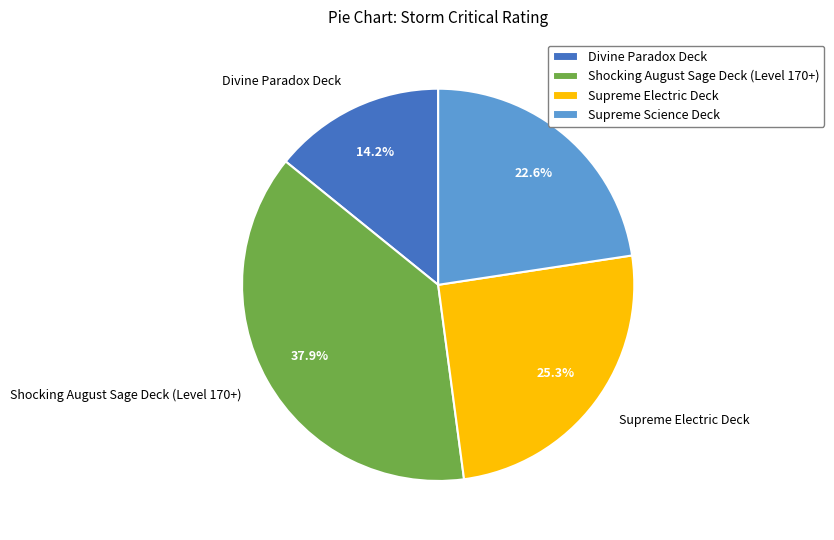

How many slices are in this pie chart?

4